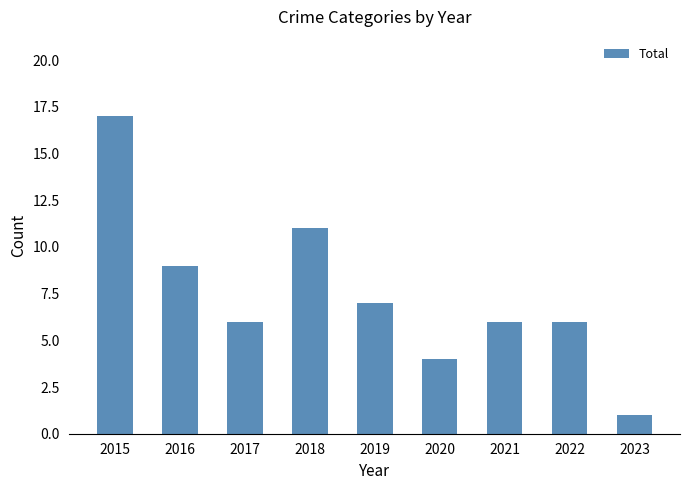

Reading left to right, what are all the values shown in this chart?

2015=17	2016=9	2017=6	2018=11	2019=7	2020=4	2021=6	2022=6	2023=1